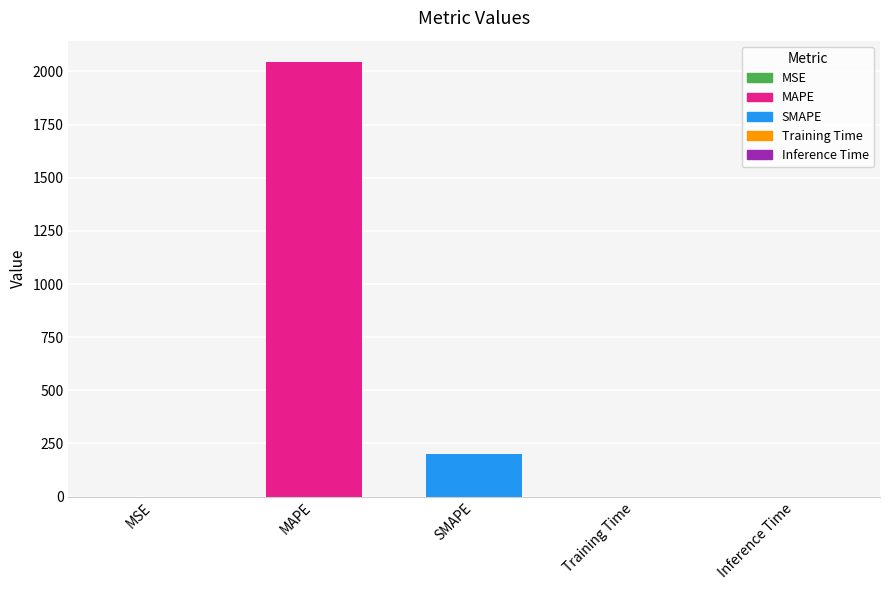

Where is the data nearest to the value 1021?

SMAPE